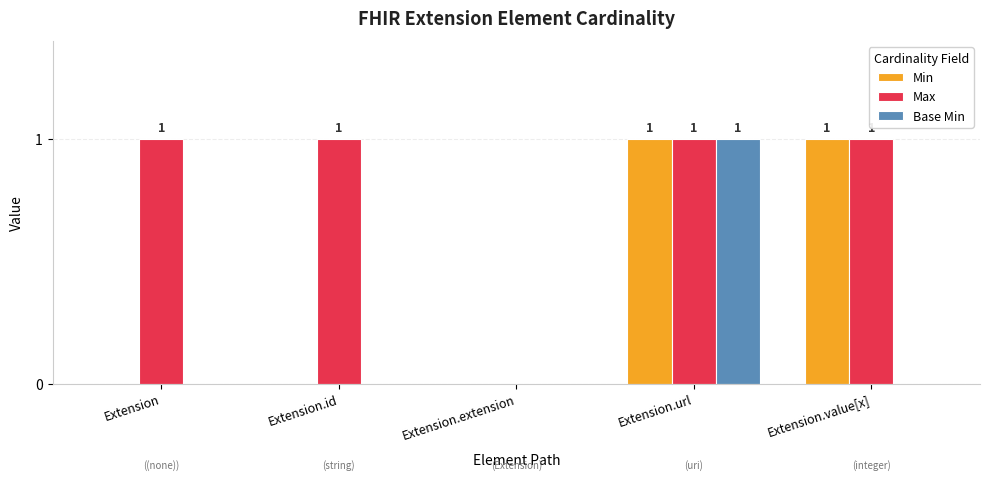

Which series changed the most between Extension and Extension.extension?

Max